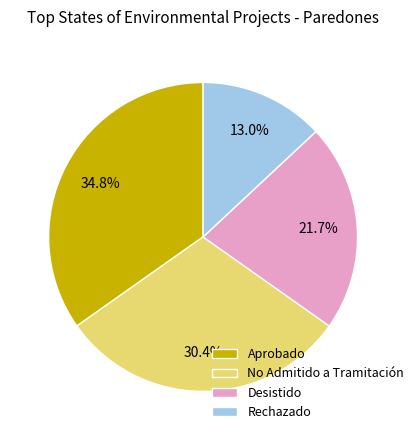

Does Rechazado represent more than half of the total?

No